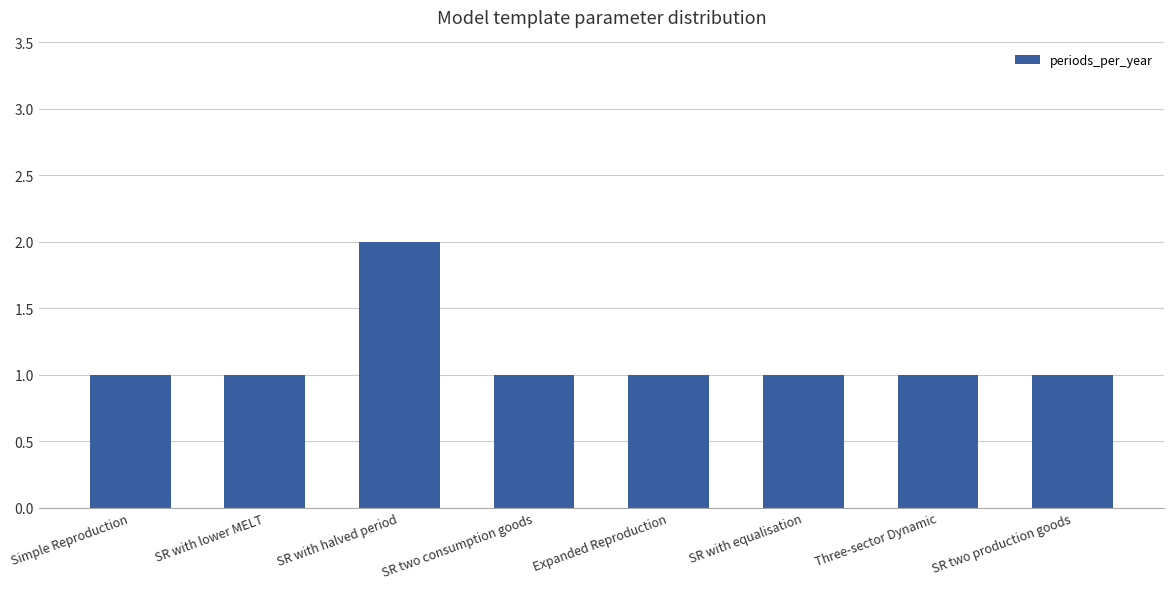

At which category does the chart reach its peak across all series?

SR with halved period